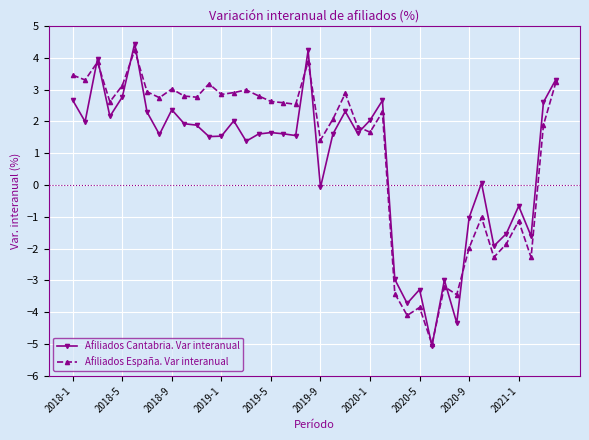

What is the difference between the maximum and minimum values in the Afiliados Cantabria. Var interanual series?

9.5